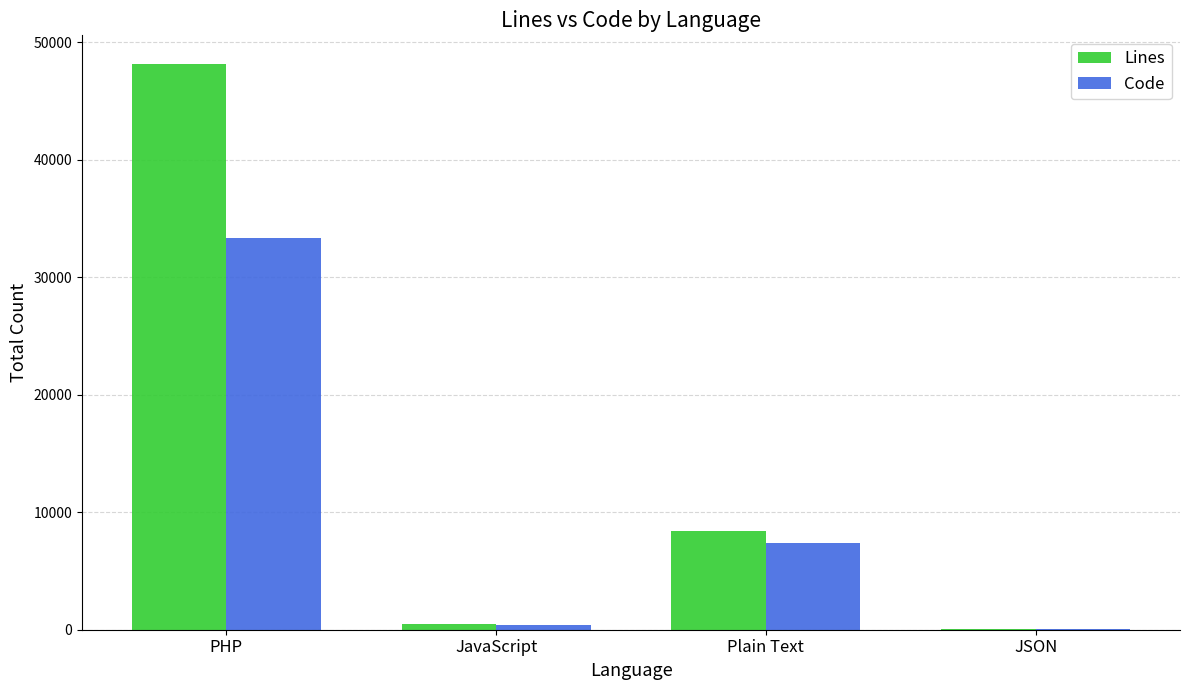

Is it true that Code equals 11905 at Plain Text?

False